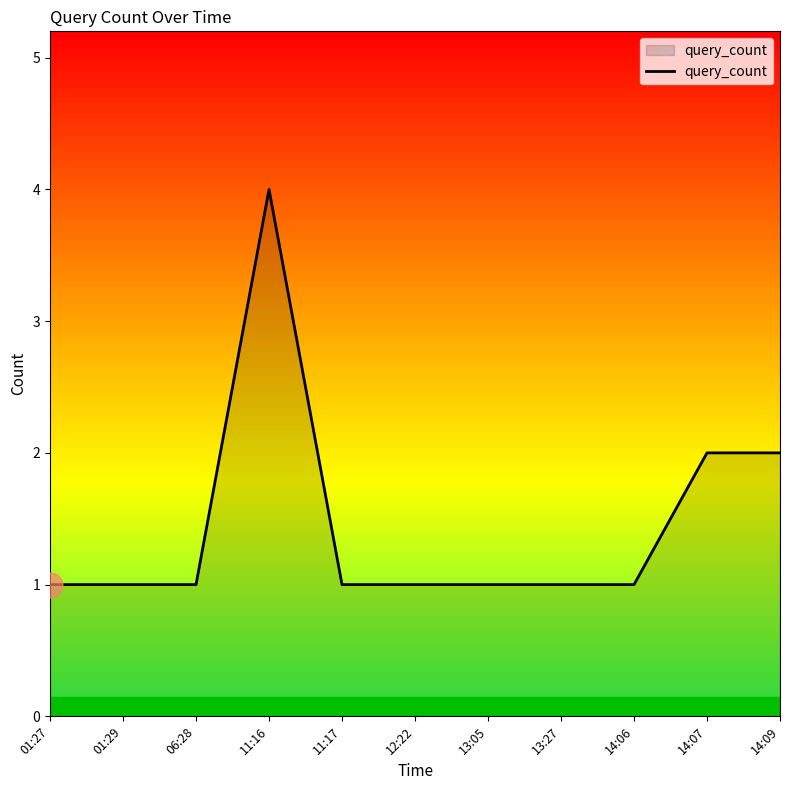

What position from the left is 14:09?

11